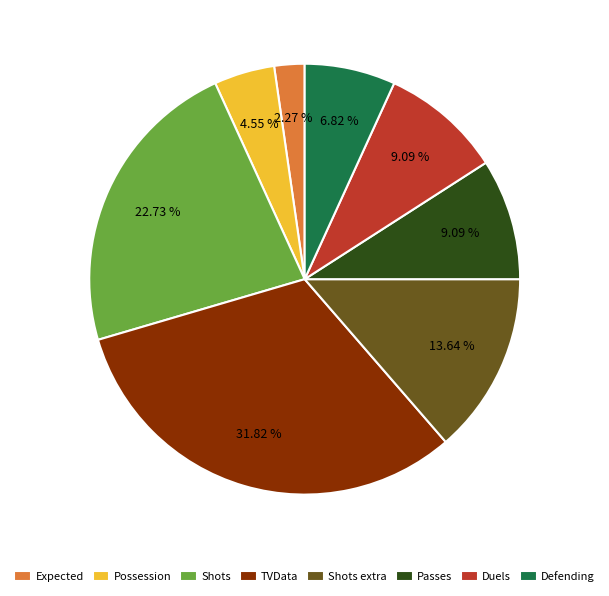

How many slices are in this pie chart?

8